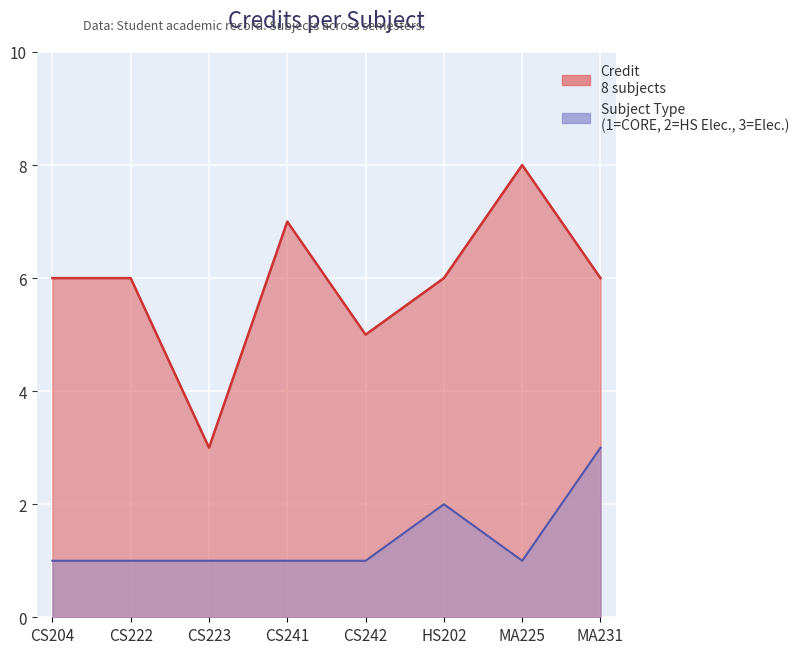

List the labels in order of Credit value, largest first.

MA225, CS241, CS204, CS222, HS202, MA231, CS242, CS223